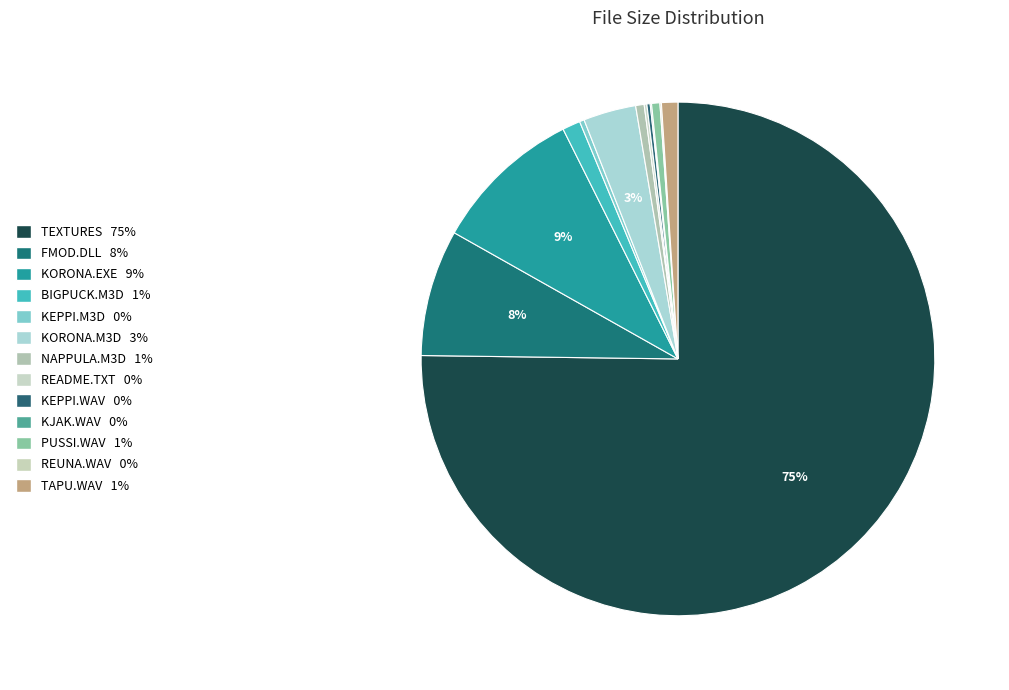

Which slice represents more than half of the pie?

TEXTURES